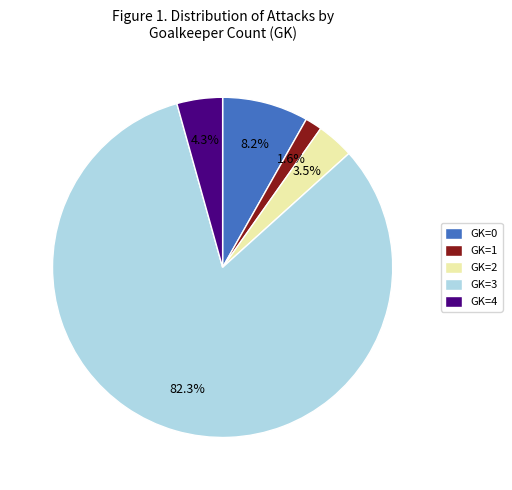

Rank the categories by value from lowest to highest.

GK=1, GK=2, GK=4, GK=0, GK=3